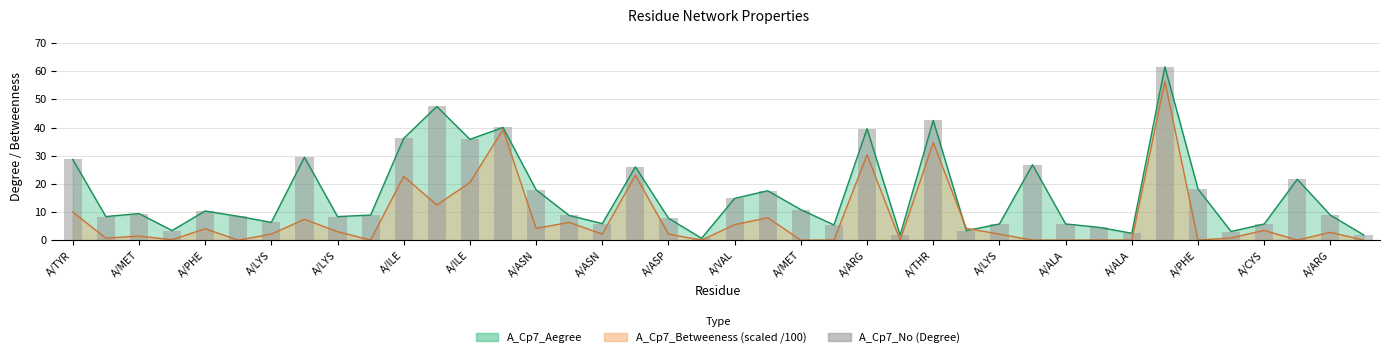

What is the difference between the second highest and second lowest values?

45.7